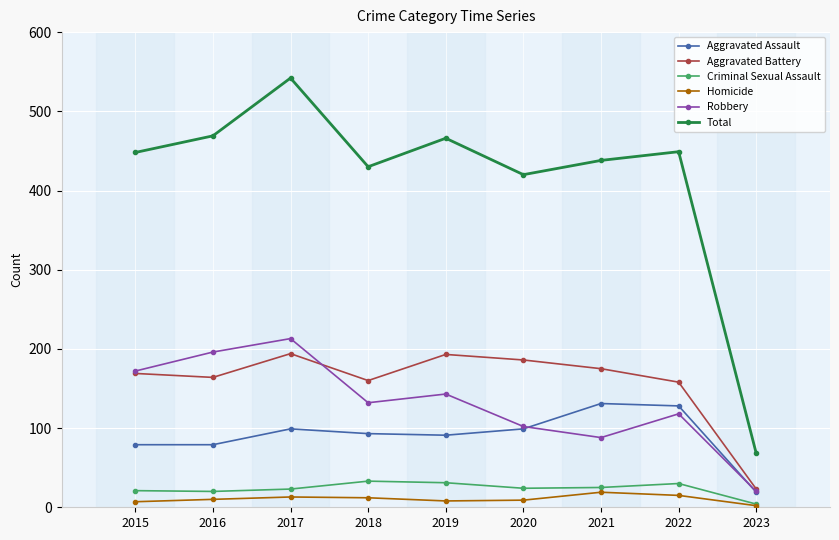

The value of Homicide at 2018 is 12. True or false?

True